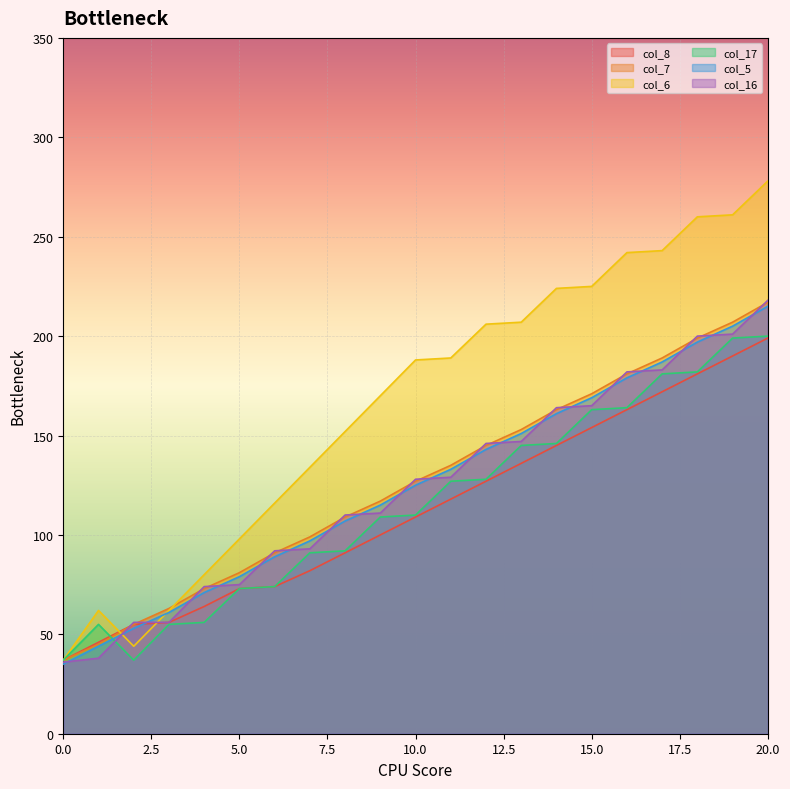

What is the value of the col_17 point at the 4th from the left?

55